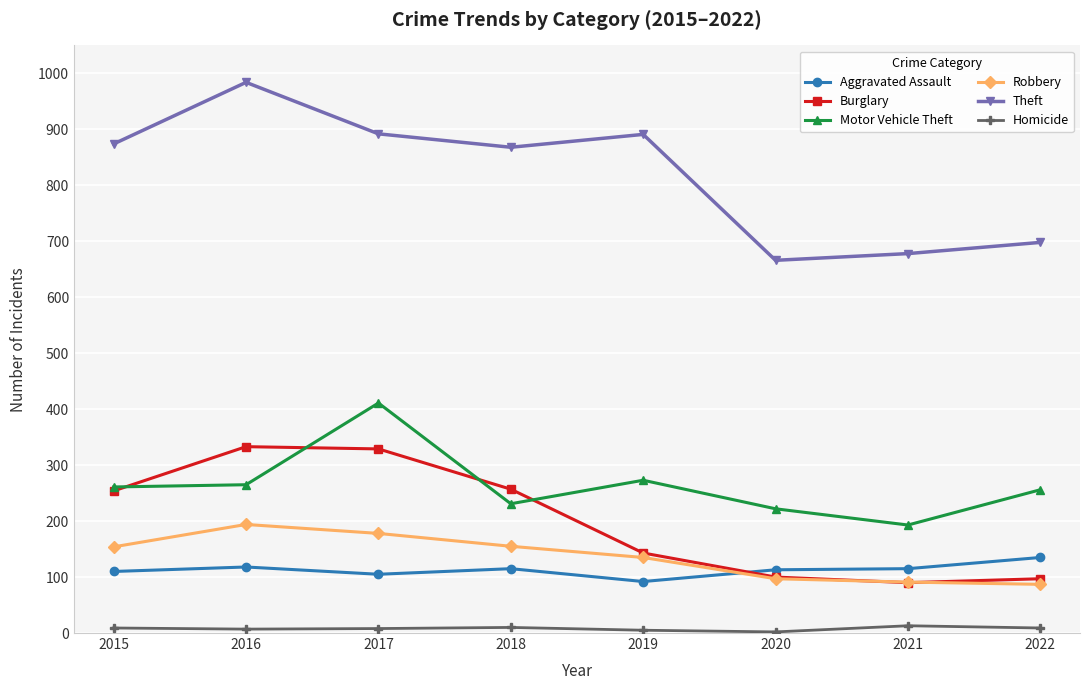

How many categories are shown in the chart?

8